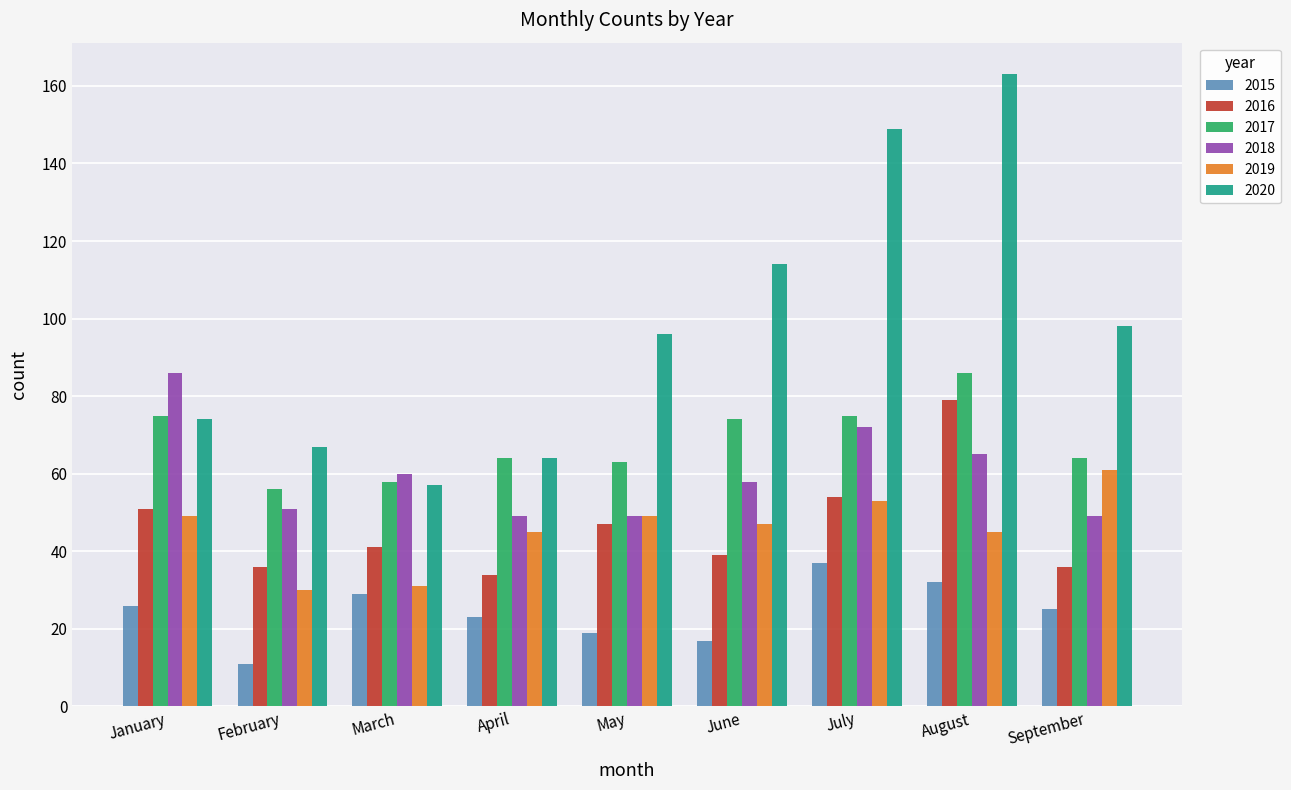

Where does the 2017 series first go above 64?

January